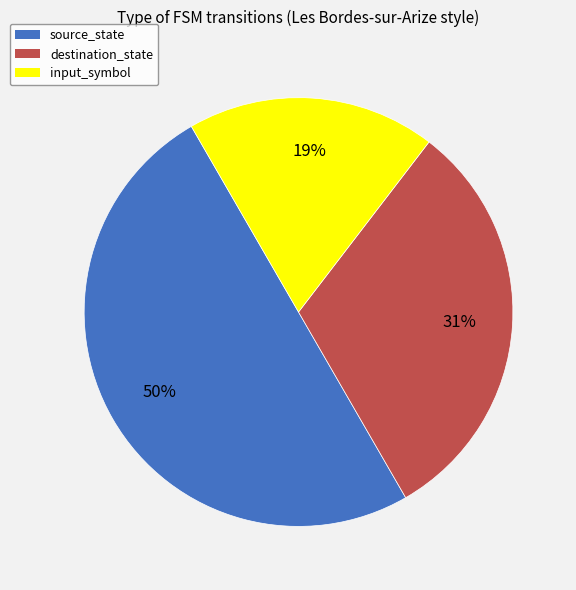

Approximately how many times larger is the value at source_state compared to destination_state?

1.6